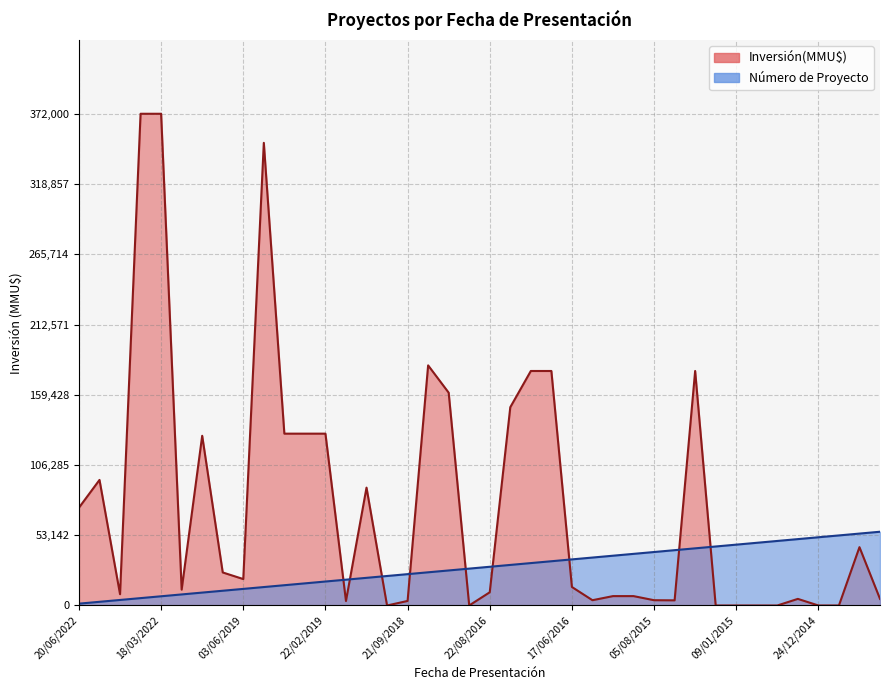

How many lines are shown in the chart?

2